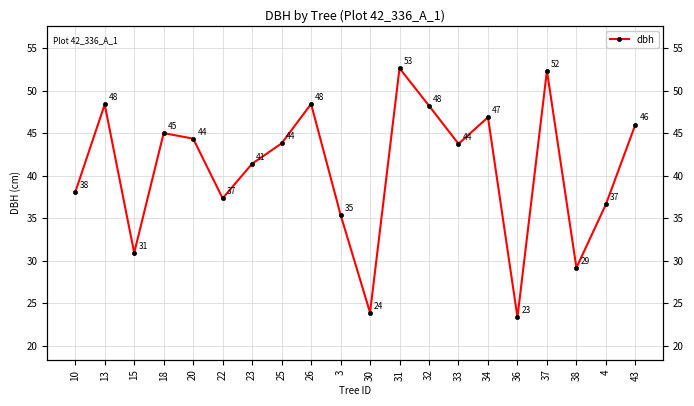

Rank the categories by value from lowest to highest.

36, 30, 38, 15, 3, 4, 22, 10, 23, 33, 25, 20, 18, 43, 34, 32, 13, 26, 37, 31